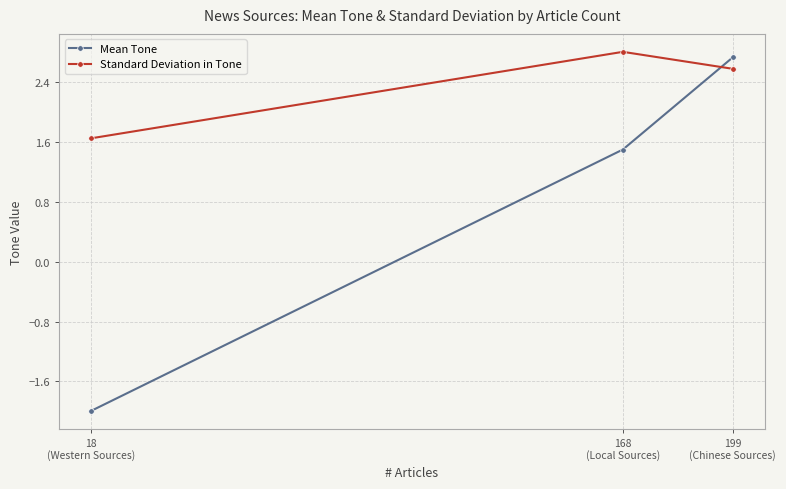

At which category does the chart reach its peak across all series?

168
(Local Sources)